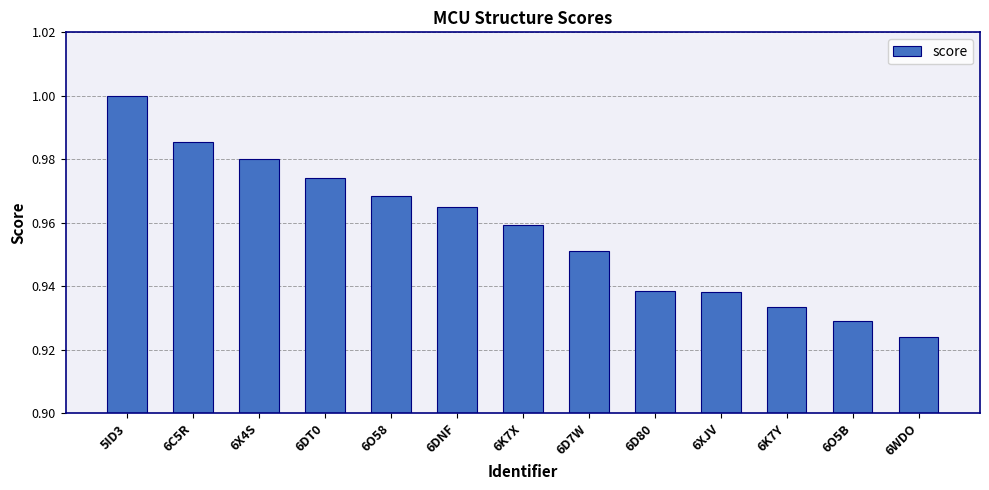

What is the difference between the maximum and second lowest values?

0.1